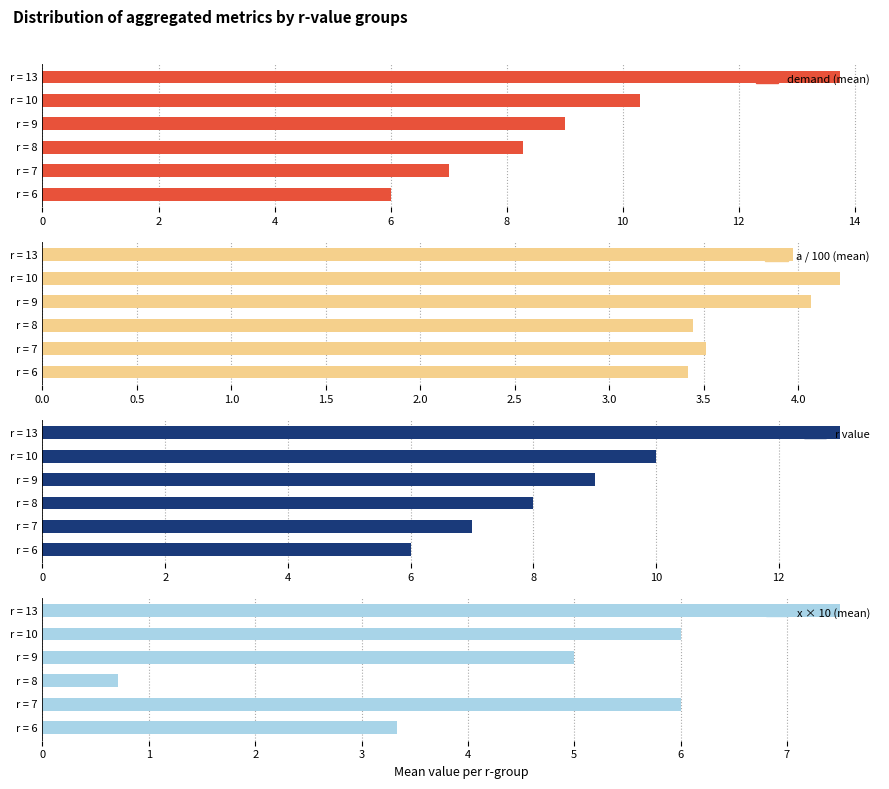

Reading right to left, what are all the values shown in this chart?

demand (mean): 13.8	10.3	9.0	8.3	7.0	6.0
a / 100 (mean): 4.0	4.2	4.1	3.4	3.5	3.4
r value: 13.0	10.0	9.0	8.0	7.0	6.0
x × 10 (mean): 7.5	6.0	5.0	0.7	6.0	3.3